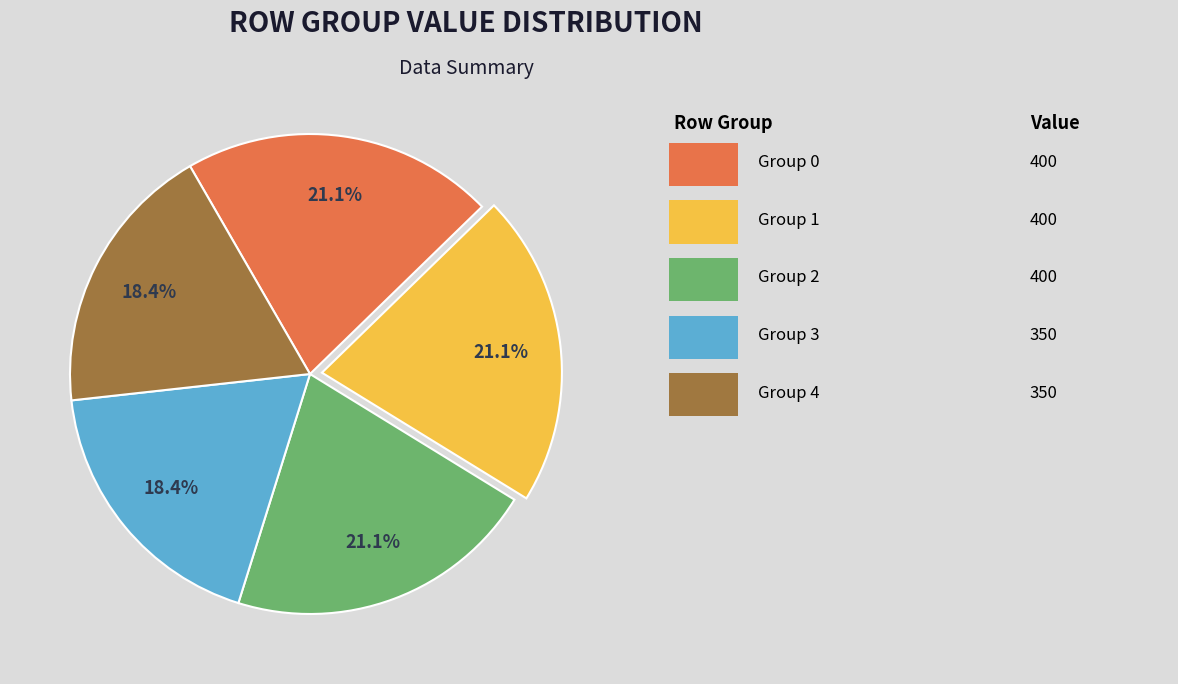

Does any single category account for the majority?

No